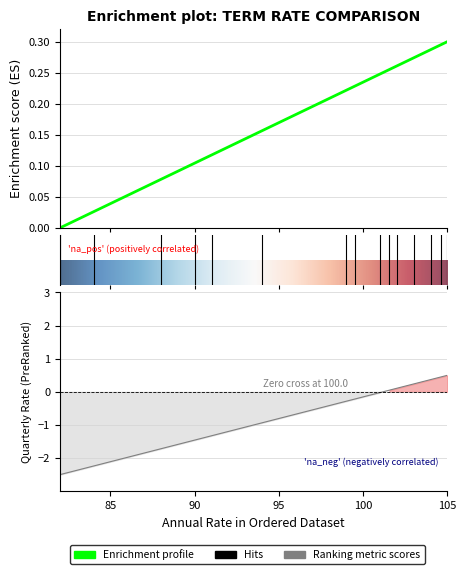

Reading right to left, list all the values displayed in this chart.

Annual: 105.0=0.5	104.6=0.4	104.0=0.4	103.0=0.2	102.0=0.1	101.56=0.1	101.0=-0.0	99.51=-0.2	99.0=-0.3	94.0=-0.9	91.0=-1.3	90.0=-1.5	88.0=-1.7	84.0=-2.2	82.0=-2.5
Quarterly: 105.0=0.3	104.6=0.3	104.0=0.3	103.0=0.3	102.0=0.3	101.56=0.3	101.0=0.2	99.51=0.2	99.0=0.2	94.0=0.2	91.0=0.1	90.0=0.1	88.0=0.1	84.0=0.0	82.0=0.0